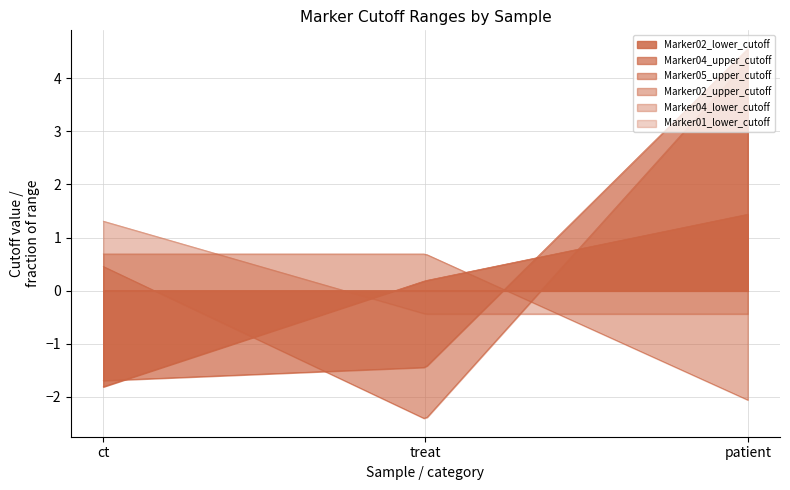

Which series has the largest range (max minus min)?

Marker05_upper_cutoff